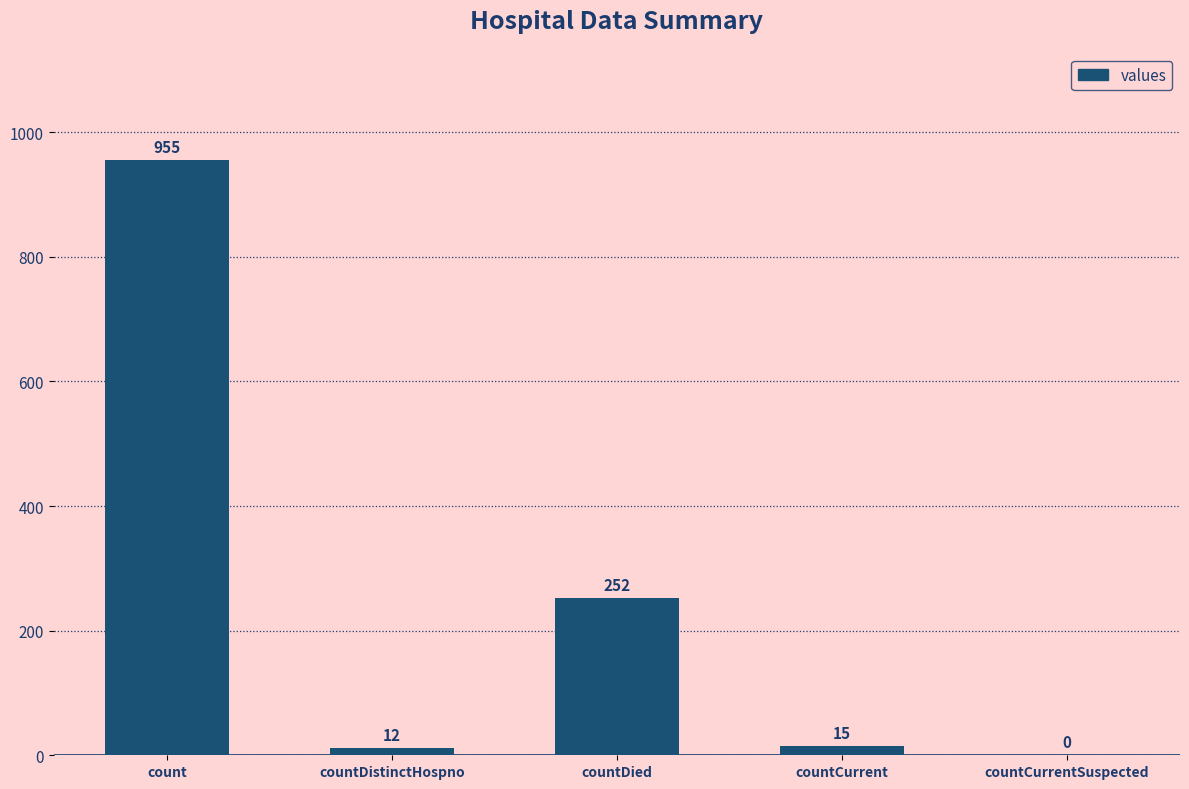

What is the greatest value displayed?

955